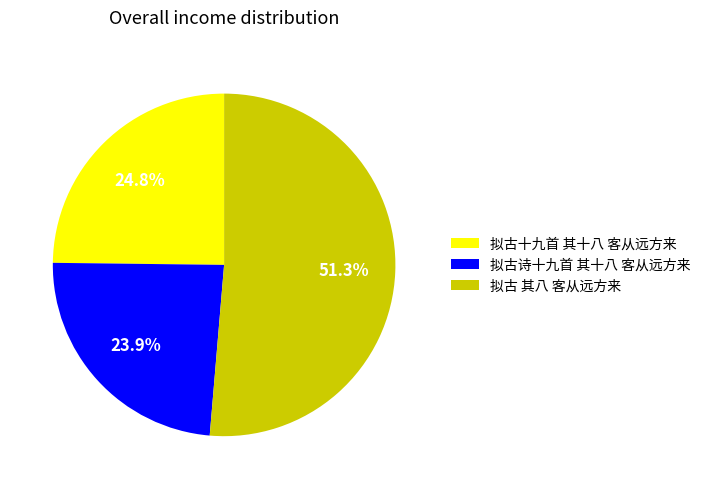

Does 拟古 其八 客从远方来 account for over 50% of the chart?

Yes